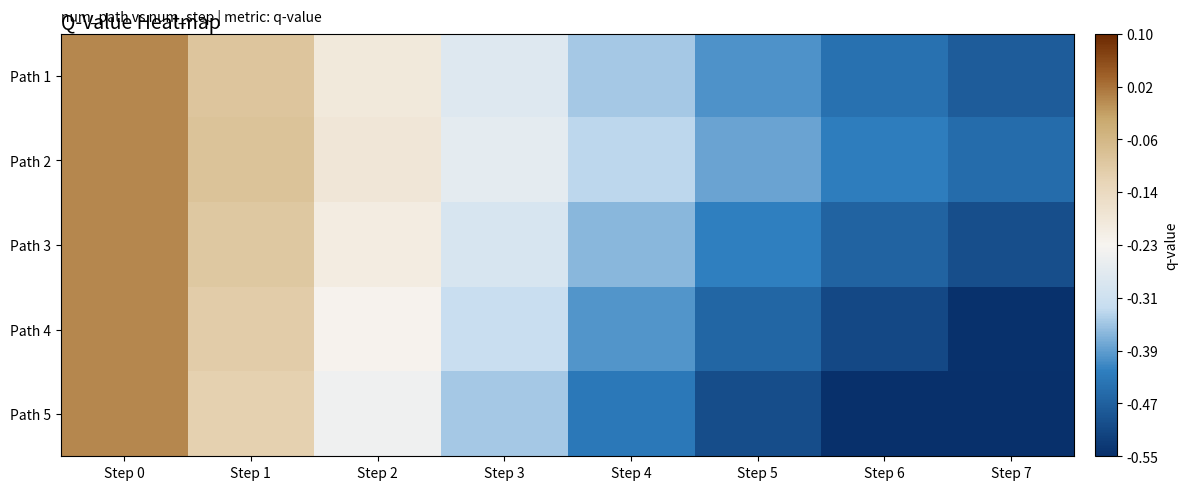

What is the total value across all series at Step 2?

-1.0